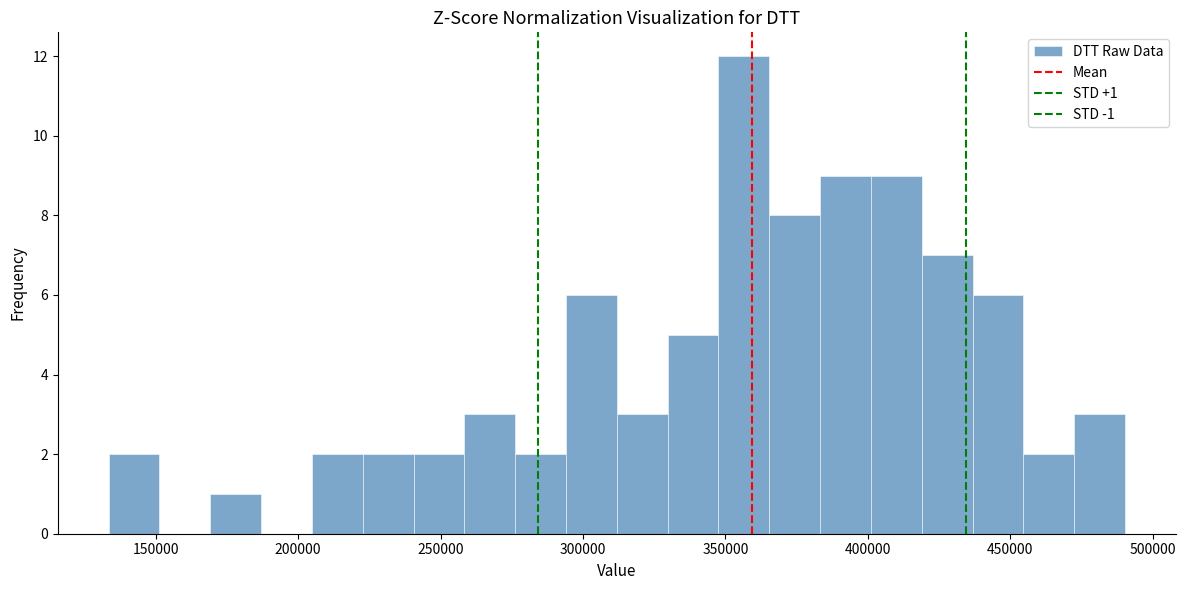

Read against the x-axis, roughly where is the centre of the tallest bar?

355000